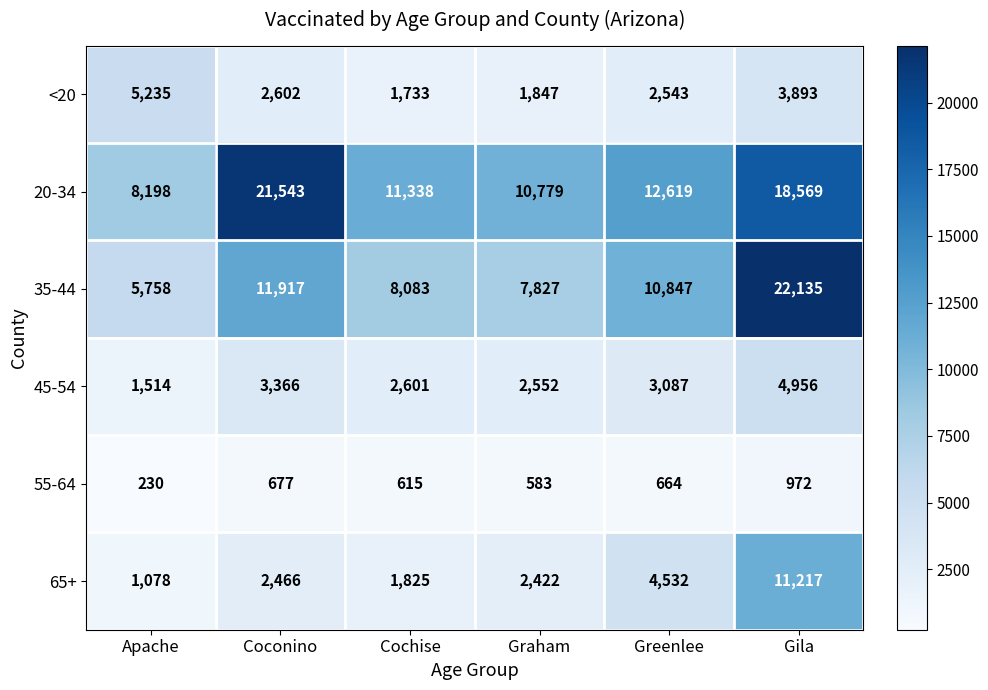

The value of 45-54 at Coconino is 5117. True or false?

False